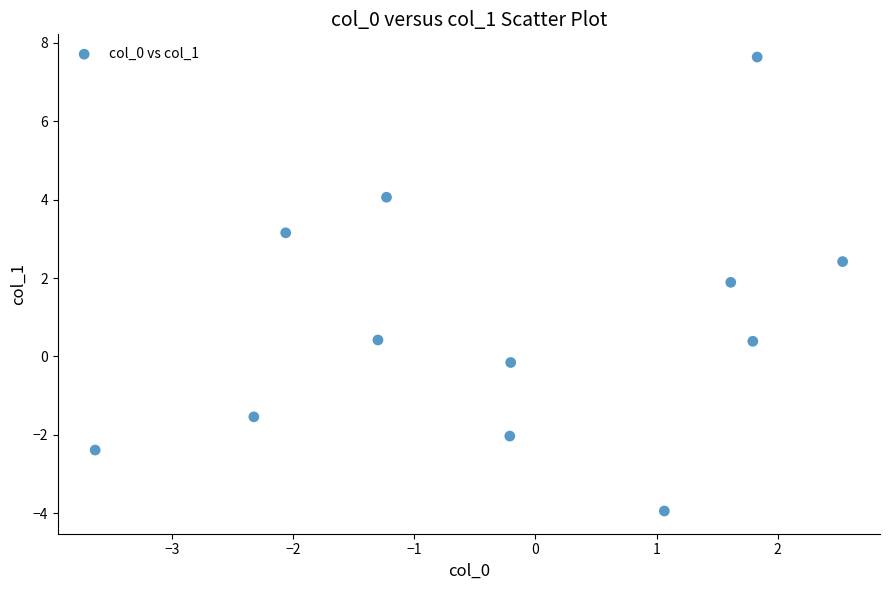

What is the range of X values (max minus min)?

6.2